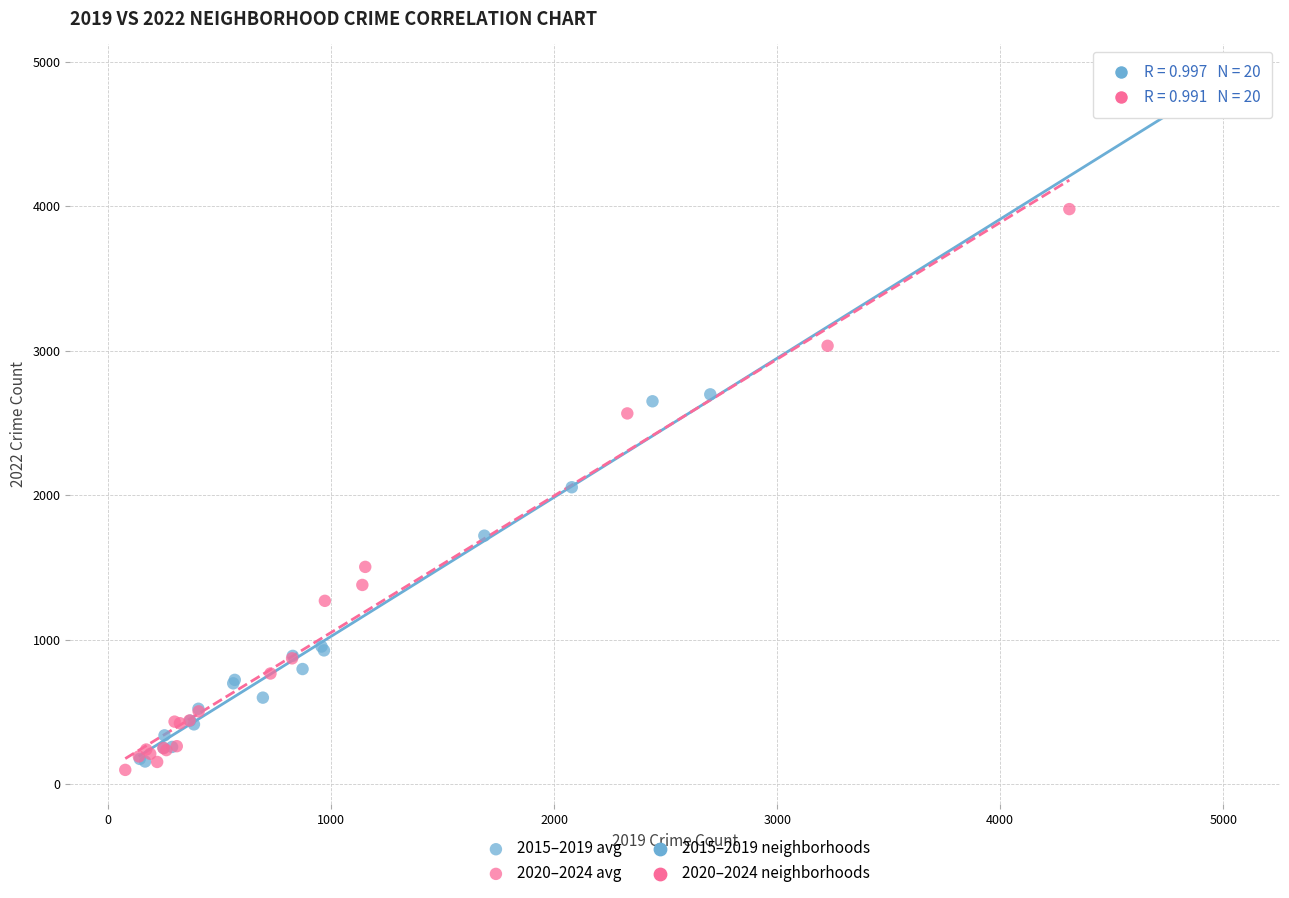

Which series contains the highest Y value?

2015–2019 avg